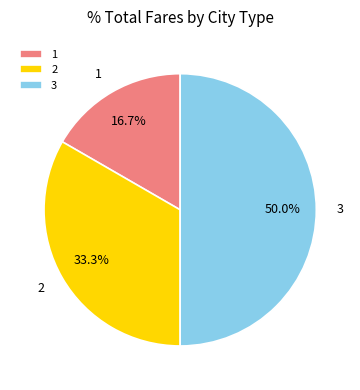

Combined, what portion of the pie is 1 and 2?

50.0%